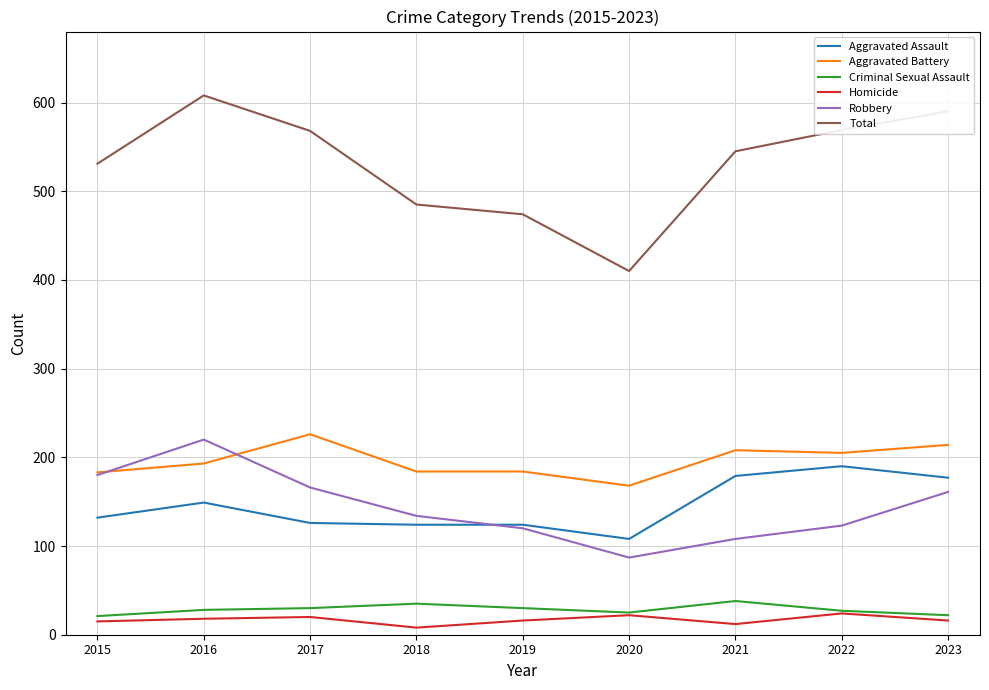

Is the value of Criminal Sexual Assault at 2019 greater than the value of Total at 2015?

No